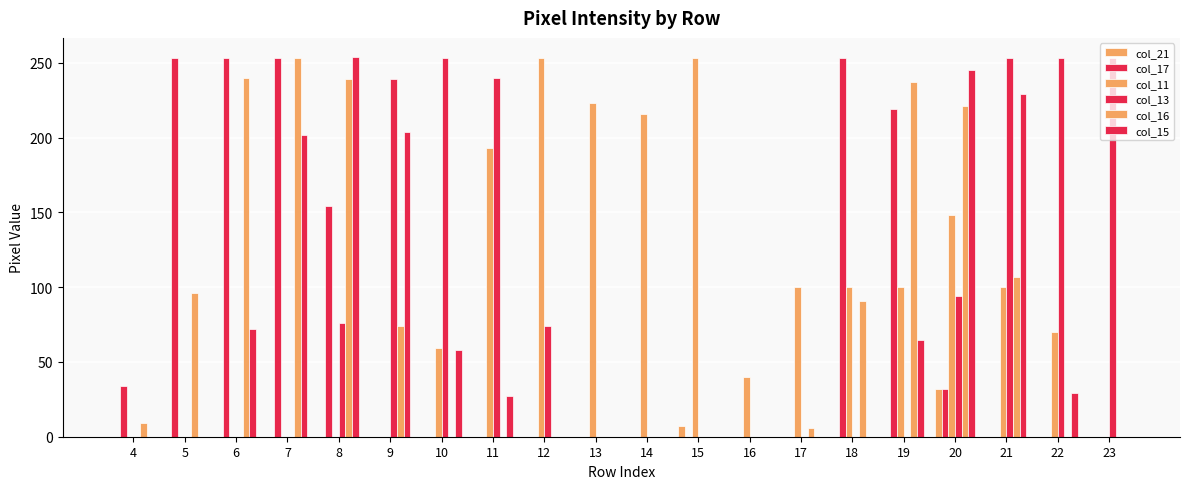

Reading right to left, transcribe all the data shown in this chart.

col_21: 0	0	0	32	0	0	0	0	7	0	0	0	0	0	0	0	0	0	0	0
col_17: 0	0	0	32	219	253	0	0	0	0	0	0	0	0	0	154	253	253	253	34
col_11: 0	70	100	148	100	100	100	40	253	216	223	253	193	59	0	0	0	0	0	0
col_13: 253	253	253	94	0	0	0	0	0	0	0	74	240	253	239	76	0	0	0	0
col_16: 0	0	107	221	237	91	6	0	0	0	0	0	0	0	74	239	253	240	96	9
col_15: 0	29	229	245	65	0	0	0	0	0	0	0	27	58	204	254	202	72	0	0